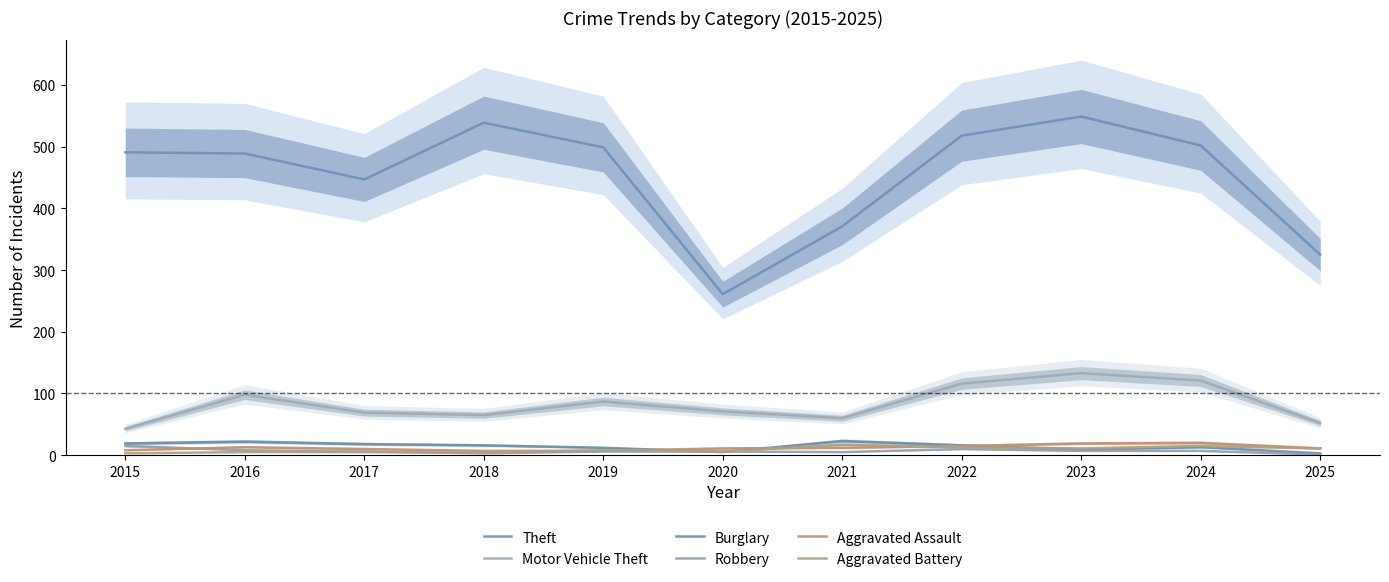

What is the difference between the Burglary values at 2024 and 2019?

1